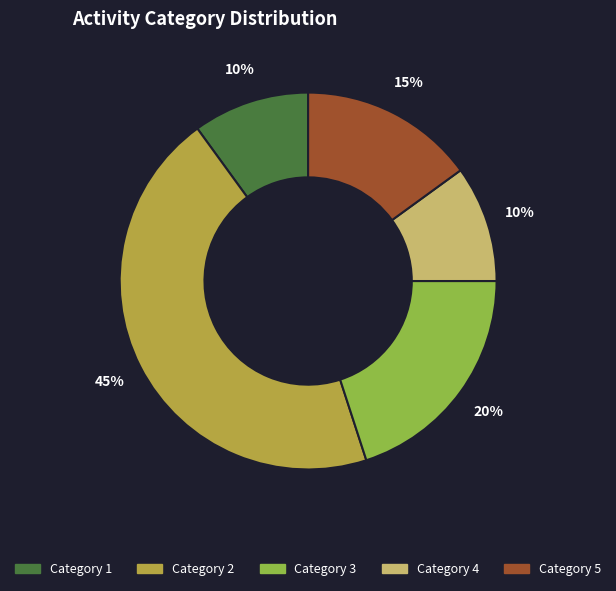

Does Category 1 account for over 50% of the chart?

No